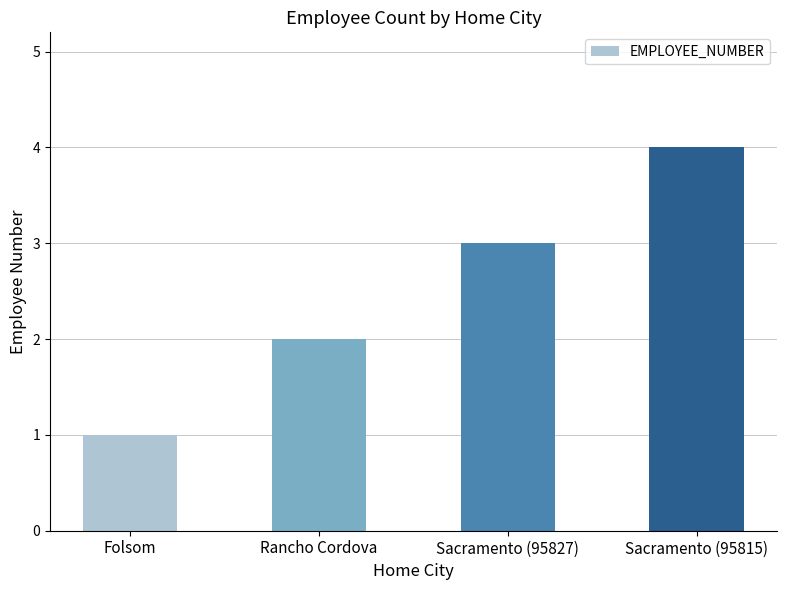

At which category does the chart reach its peak across all series?

Sacramento (95815)